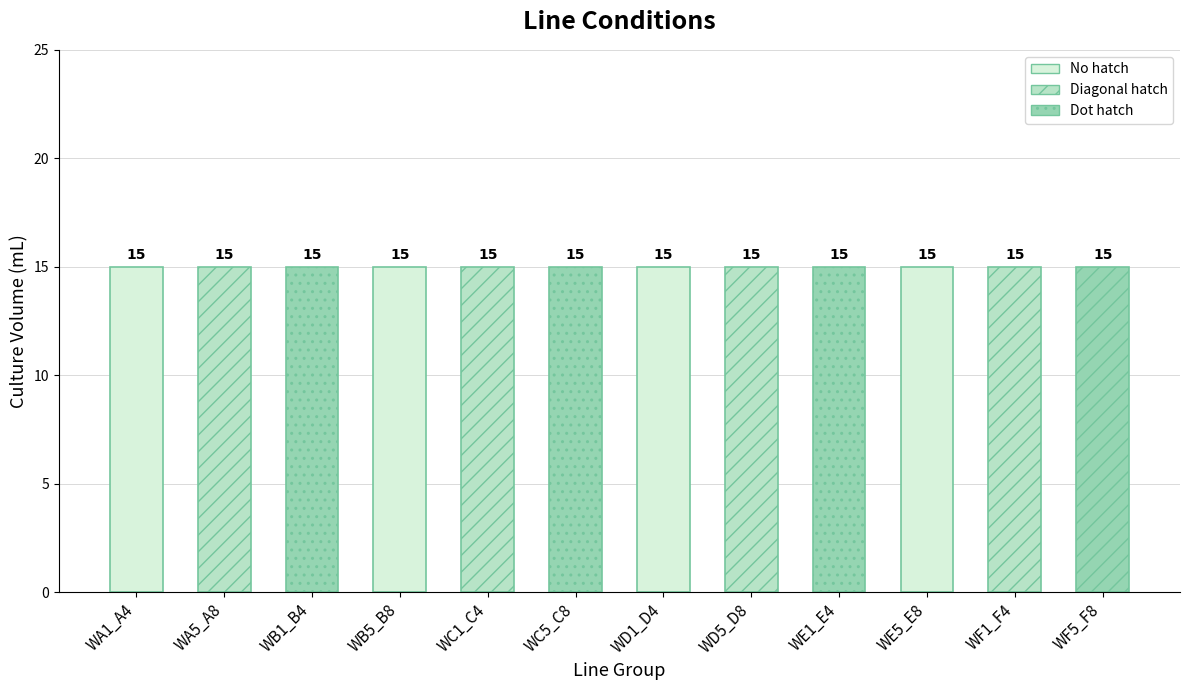

Which series has the widest spread of values?

Culture Volume